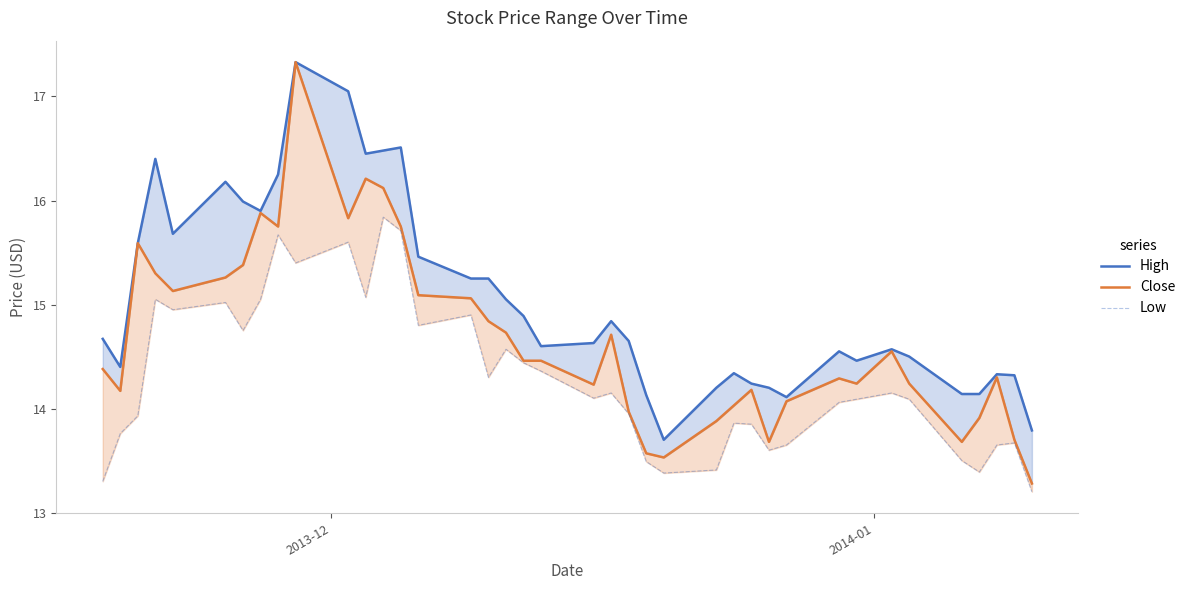

What is the sum of all Low values?

557.7